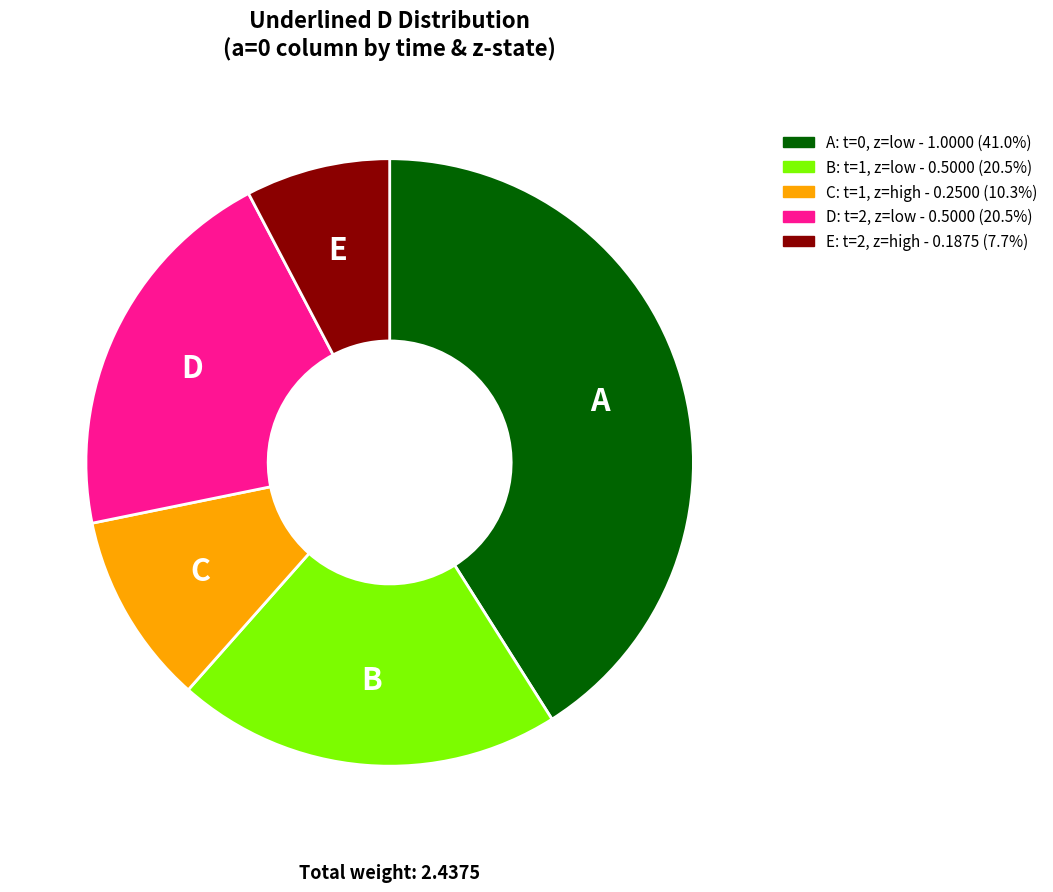

How many segments does this pie chart have?

5